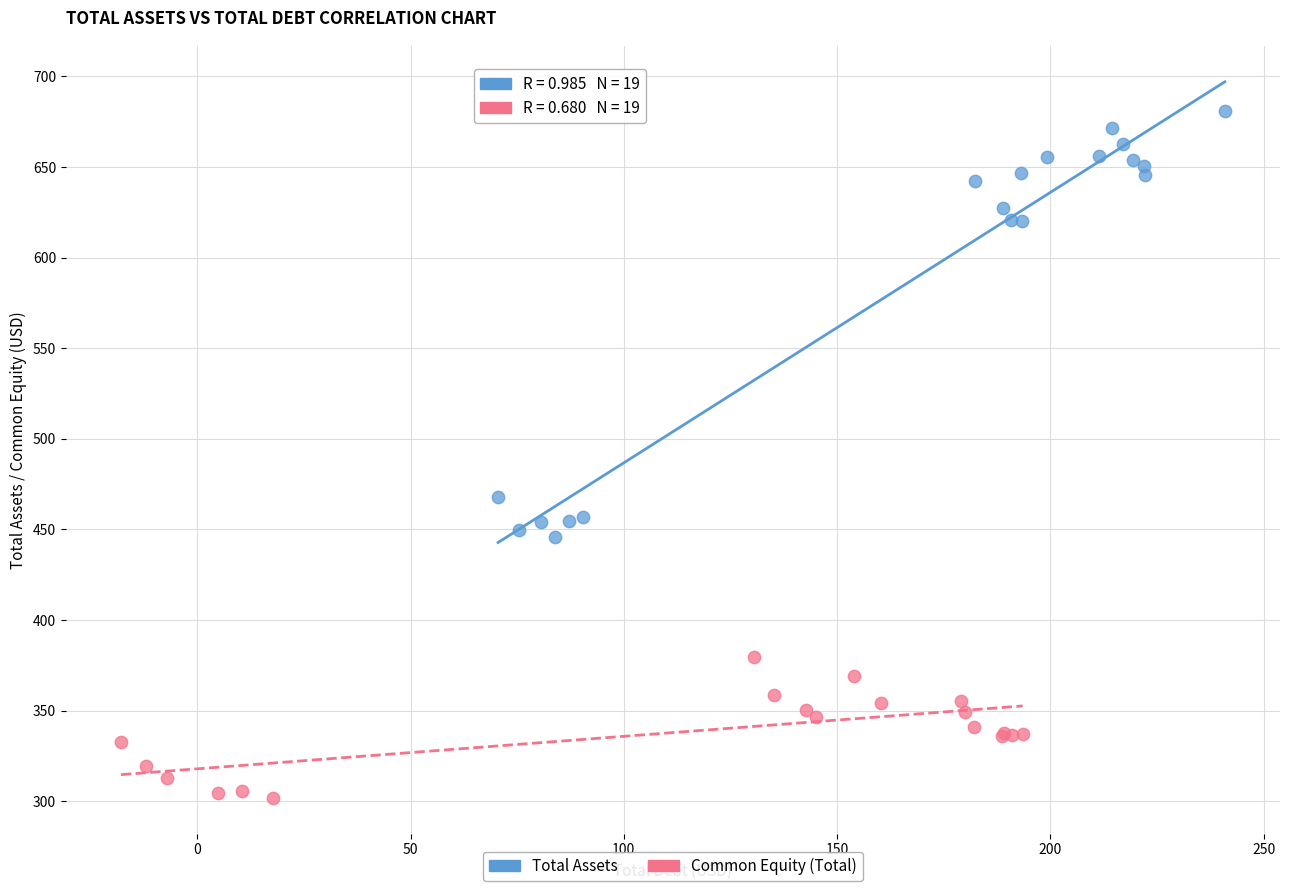

Which series has the largest Y range (max minus min)?

Total Assets